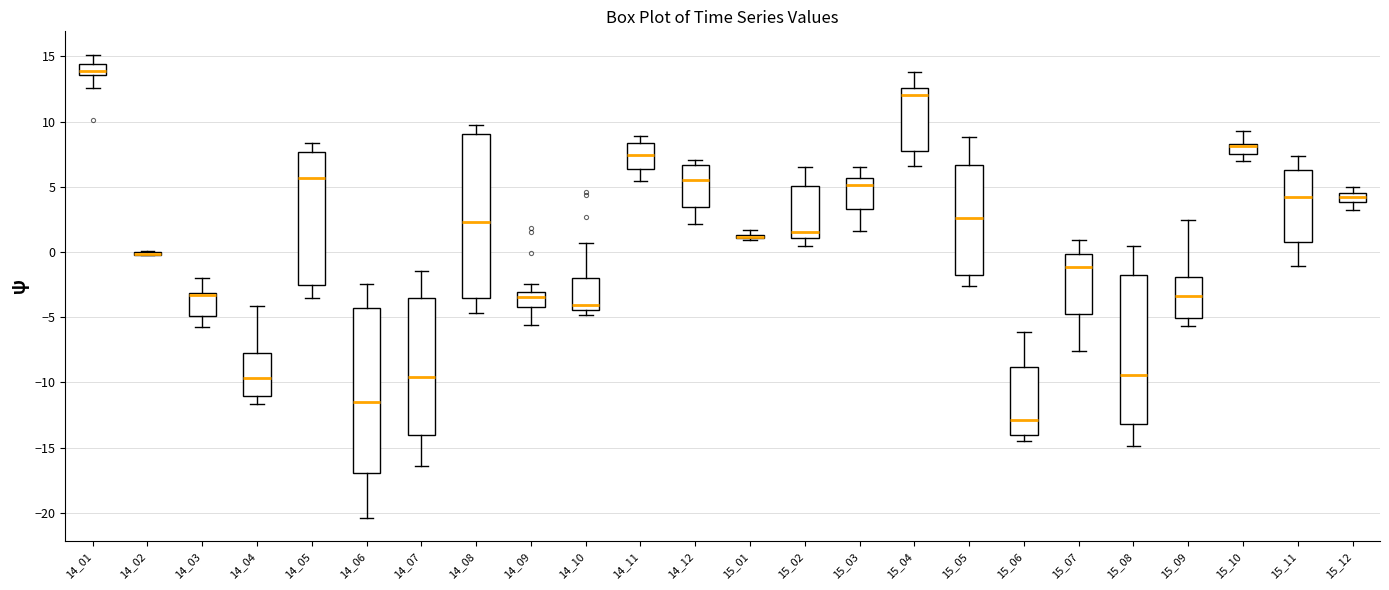

Where is the lower edge of the box at x = 15_08 on the y-axis? The values are not printed on the chart, so give them approximately, as read against the axis.

-13.0